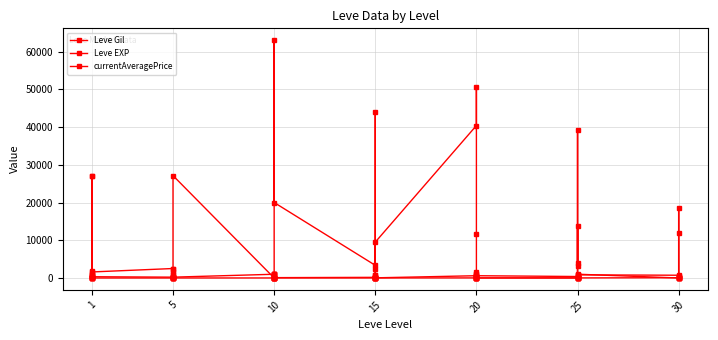

Which has a higher value, 10 or 5?

10